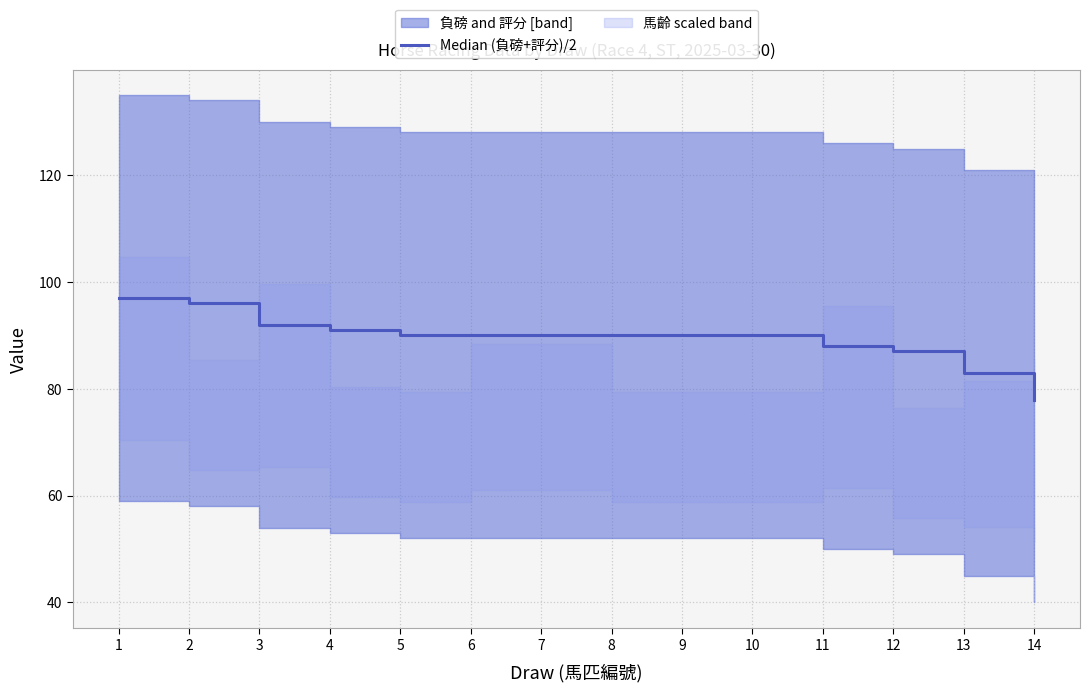

What is the value of the 6th point from the left?

90